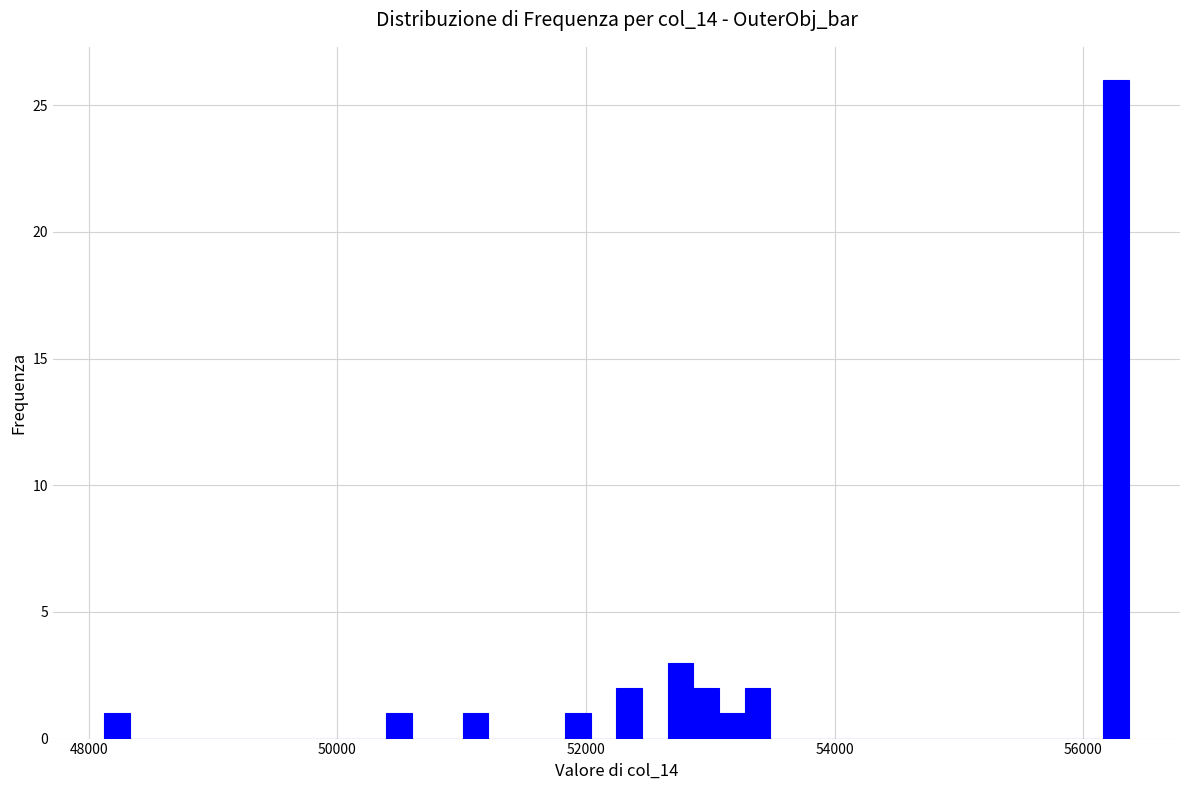

Around what value on the x-axis is the tallest bar? Give the approximate position of its centre, as read against the axis.

56200